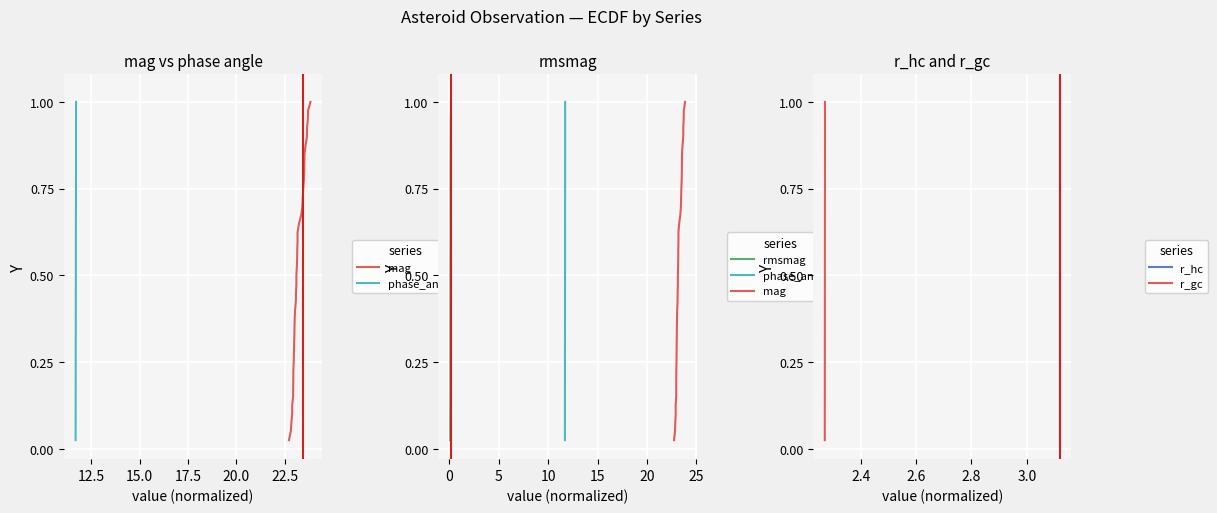

True or false: phase_angle has a value of 0.6 at 14.

False